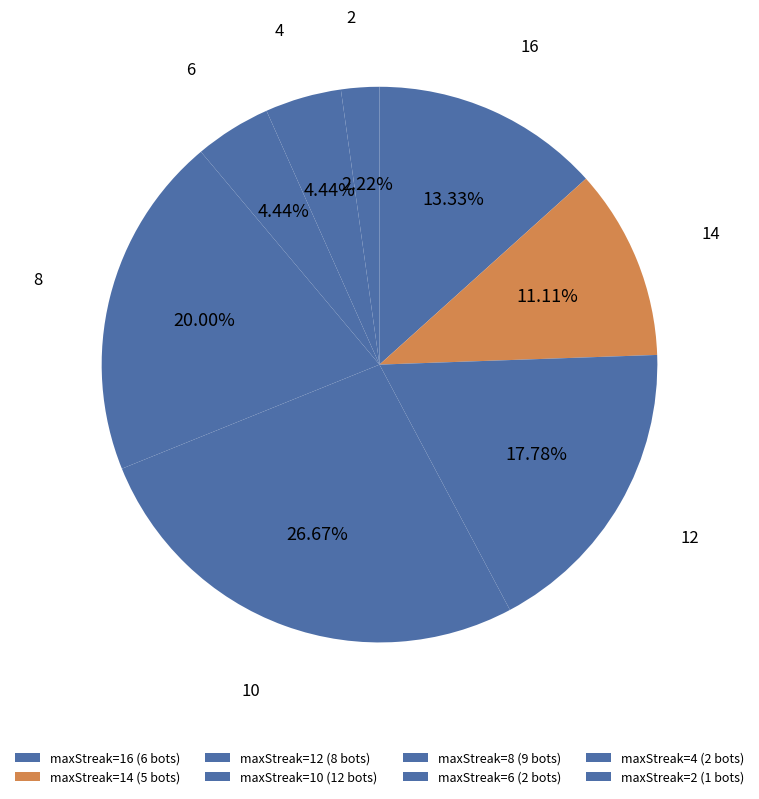

Count the number of slices in the pie.

8